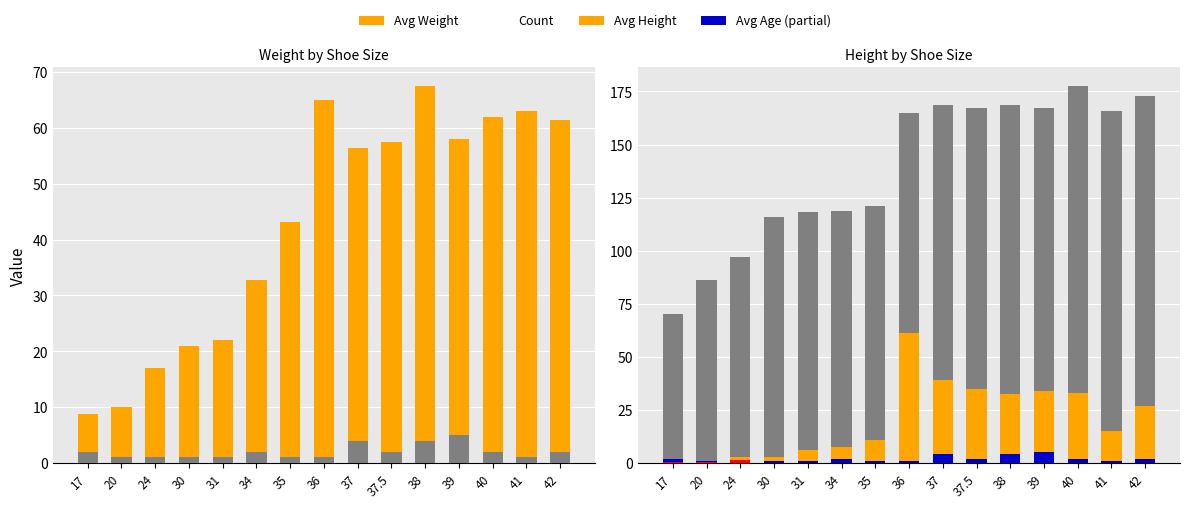

Where does the Avg Weight series first go above 56?

36